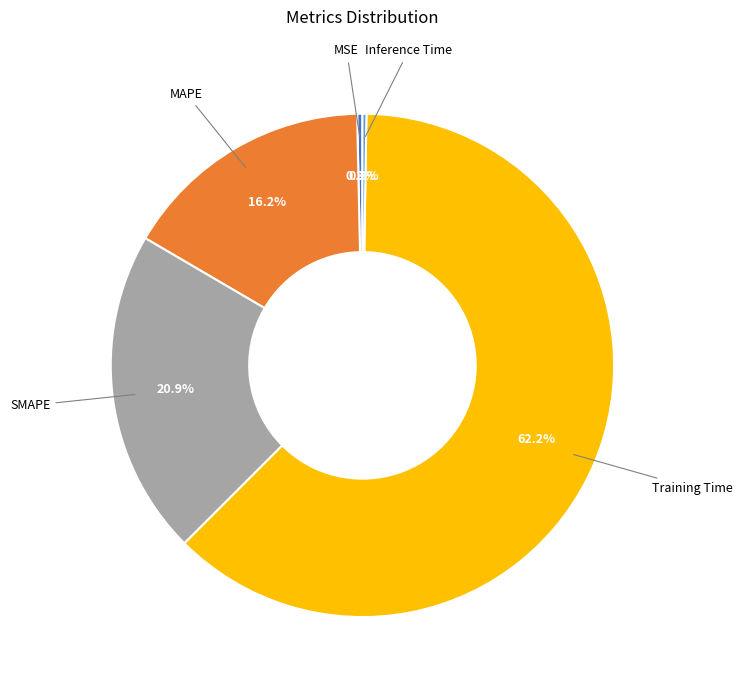

Does any single category account for the majority?

Yes